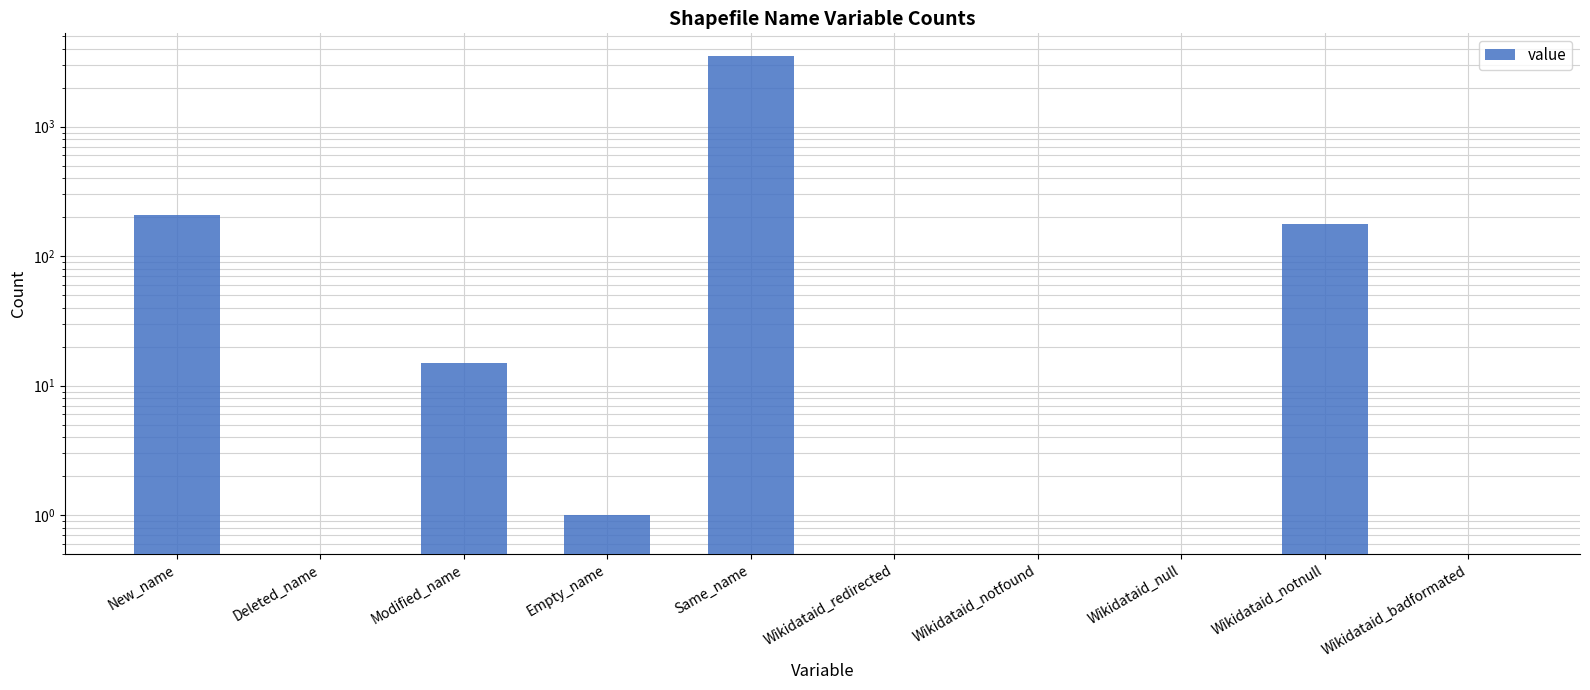

Which has a higher value, Wikidataid_notnull or Empty_name?

Wikidataid_notnull